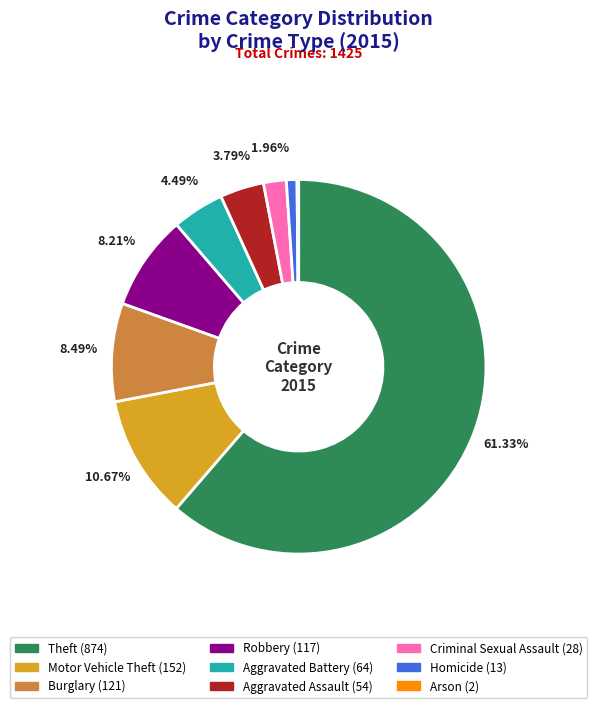

To the nearest percent, what is the average slice percentage?

11%